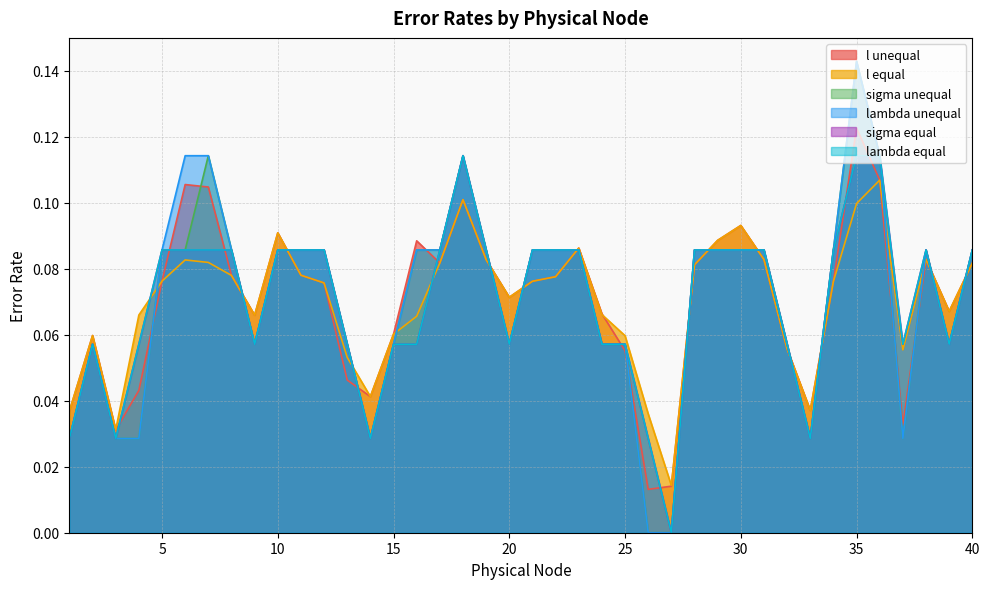

True or false: sigma equal and l equal intersect in this chart.

True